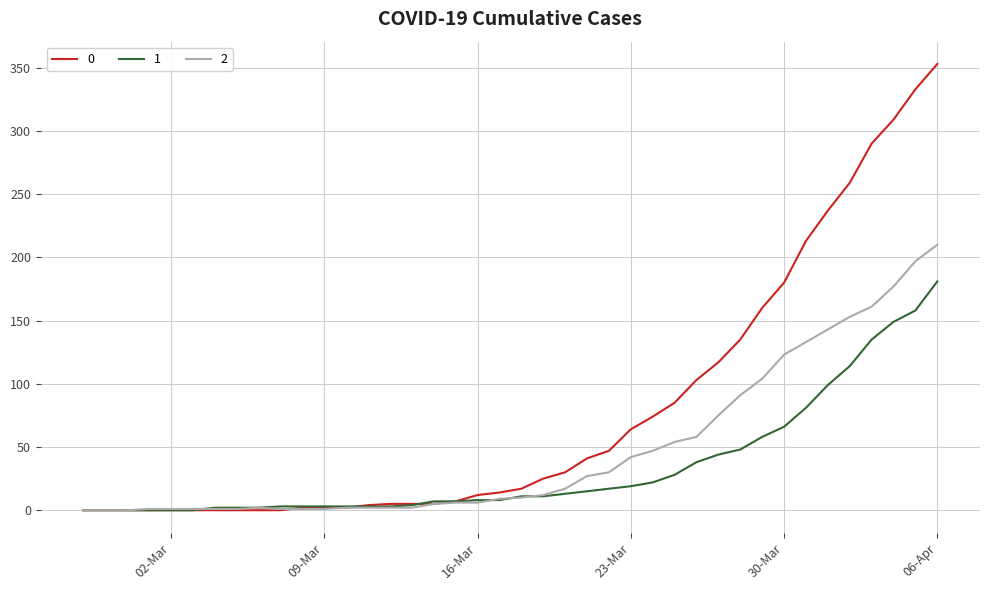

Rank the series by their maximum value, from highest to lowest.

0, 2, 1